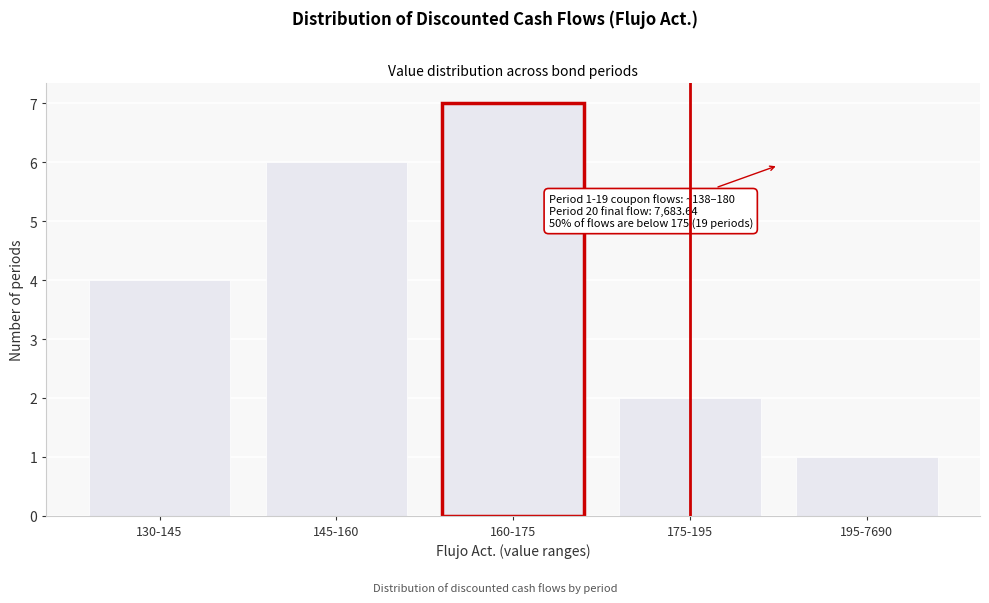

Reading left to right, list all the values displayed in this chart.

4	6	7	2	1